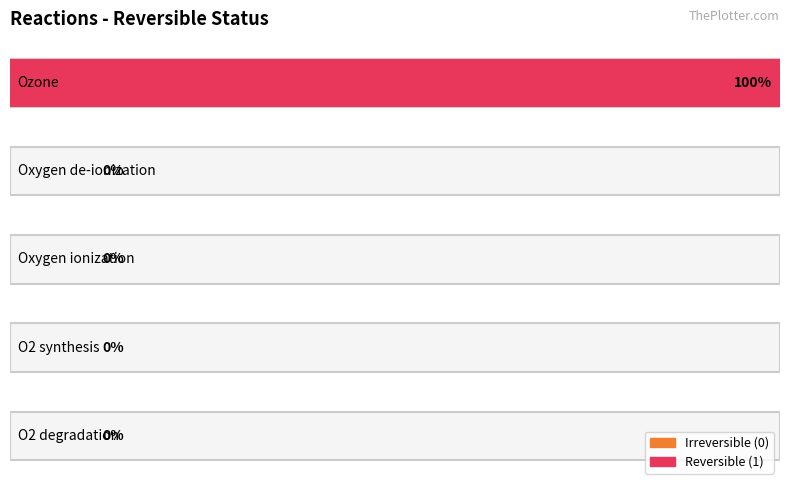

Reading left to right, what are all the values shown in this chart?

O2_degradation=0	O2_synthesis=0	Oxygen_ionization=0	Oxygen_deionization=0	Ozone=1